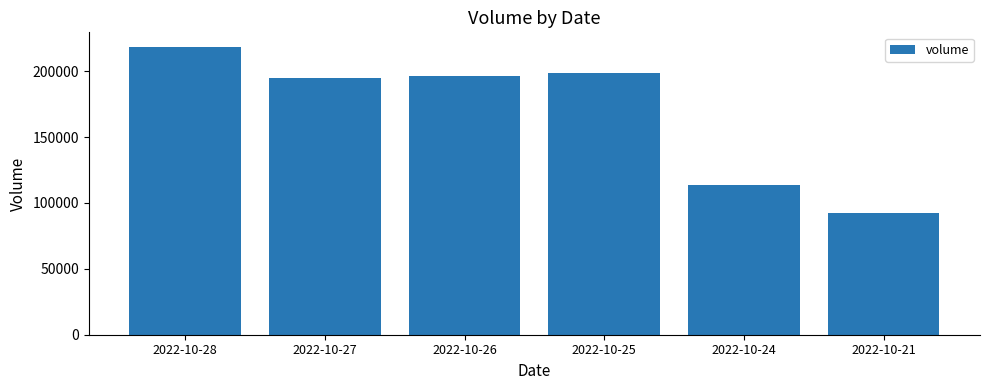

True or false: the data shows 33550 at 2022-10-24.

False